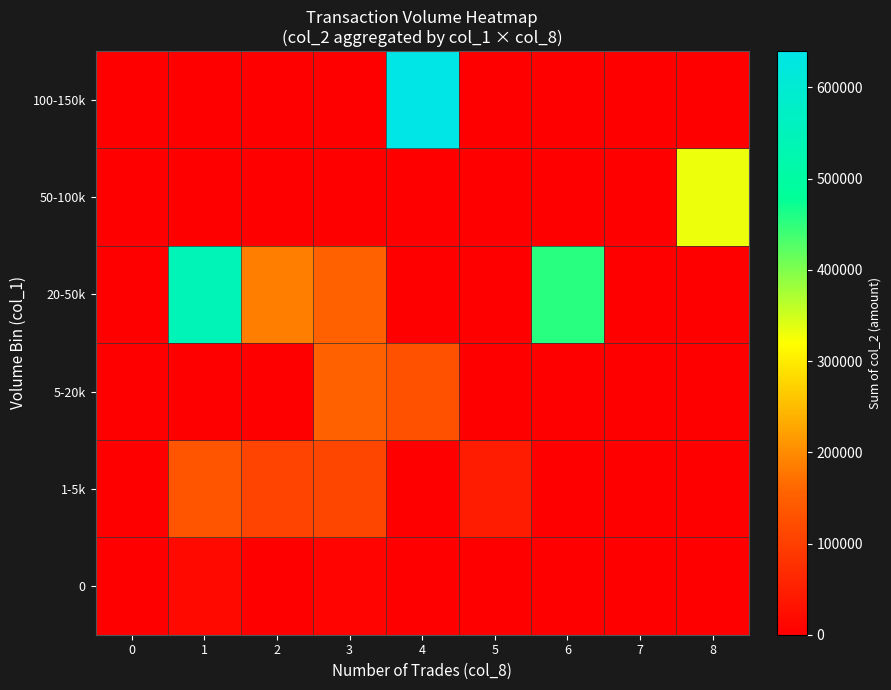

Reading right to left, list all the values displayed in this chart.

0: 8=0	7=0	6=0	5=0	4=0	3=8310	2=0	1=15160	0=0
1-5k: 8=0	7=0	6=0	5=45230	4=0	3=111610	2=106800	1=134620	0=0
5-20k: 8=0	7=0	6=0	5=0	4=128000	3=153960	2=0	1=0	0=0
20-50k: 8=0	7=0	6=452790	5=0	4=0	3=151400	2=187200	1=543830	0=0
50-100k: 8=332050	7=0	6=0	5=0	4=0	3=0	2=0	1=0	0=0
100-150k: 8=0	7=0	6=0	5=0	4=639800	3=0	2=0	1=0	0=0